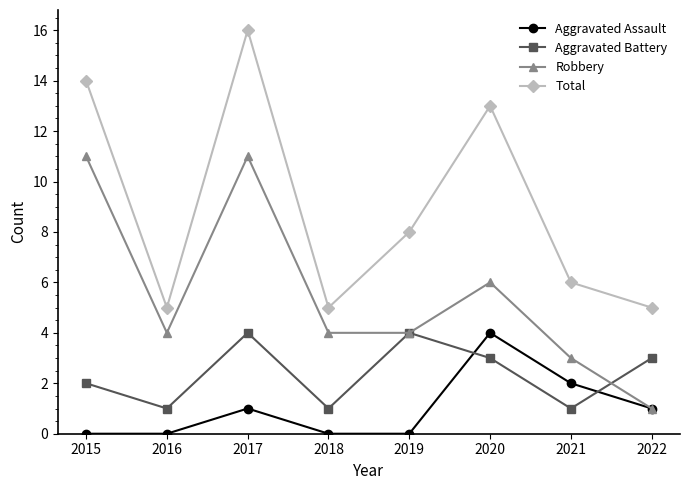

The value of Robbery at 2016 is 2. True or false?

False